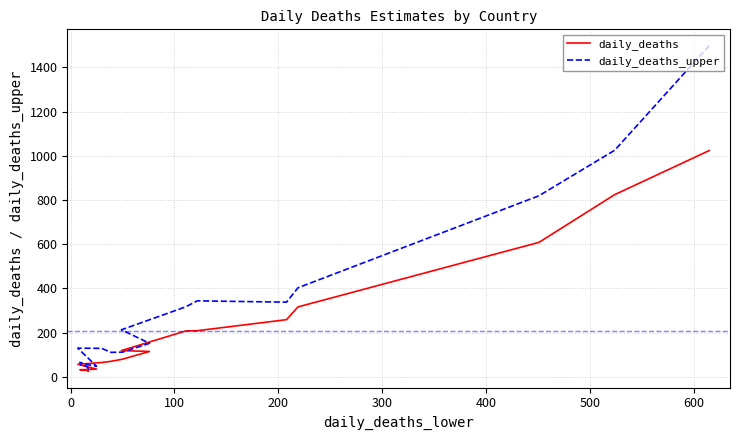

Does the chart have visible grid lines?

Yes